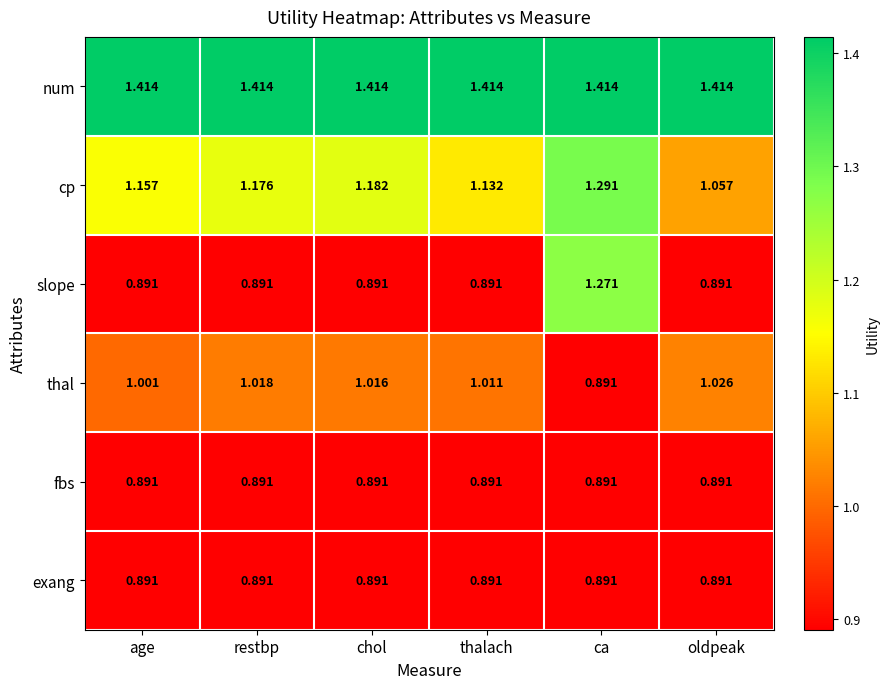

At which category is the sum across all series the highest?

ca